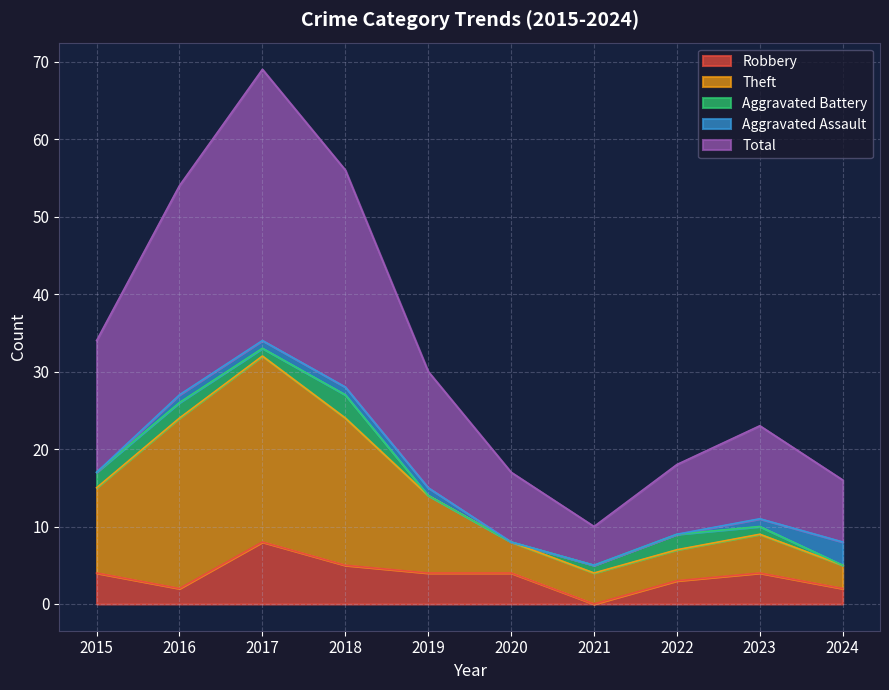

Which category has the highest value in the Robbery series?

2017